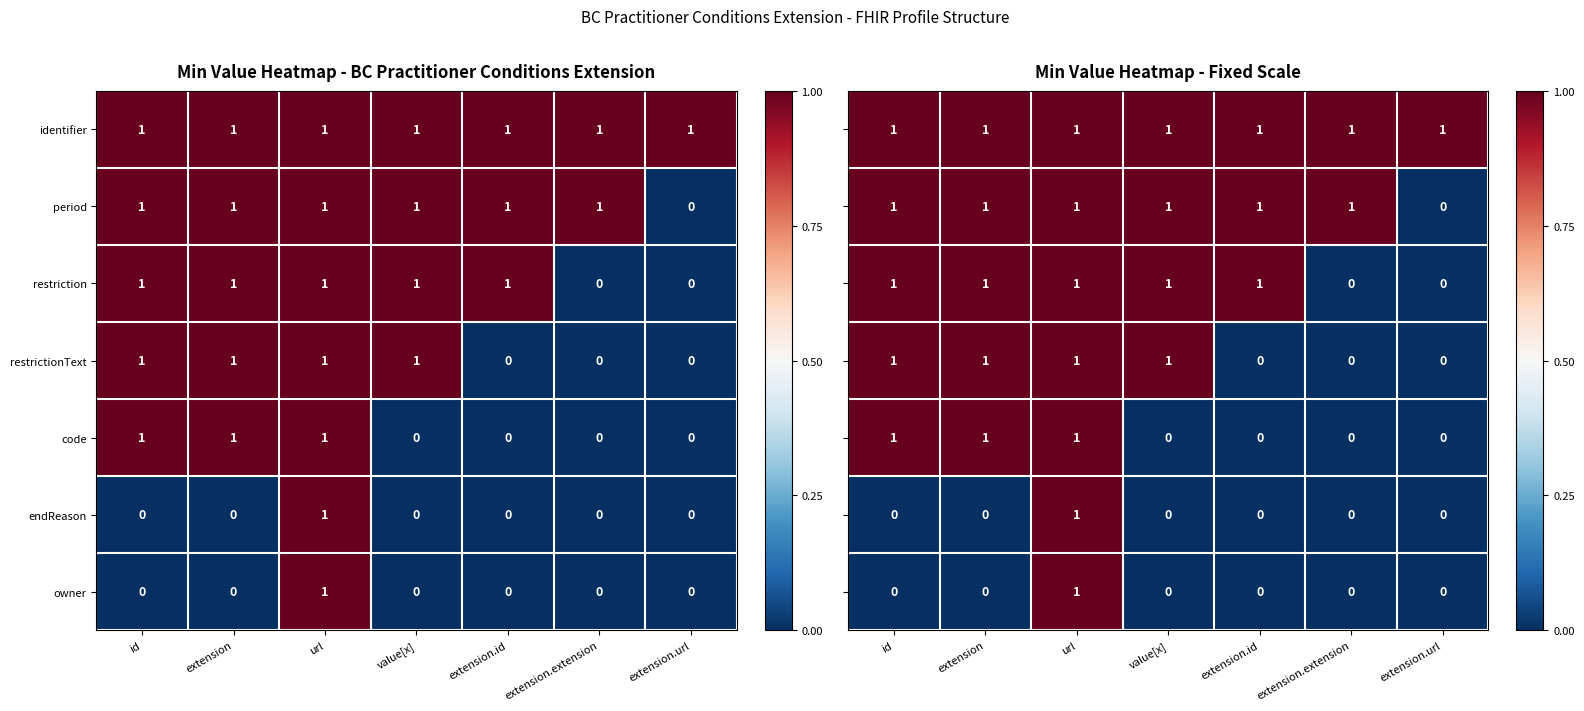

Is it true that identifier equals 1 at extension?

True